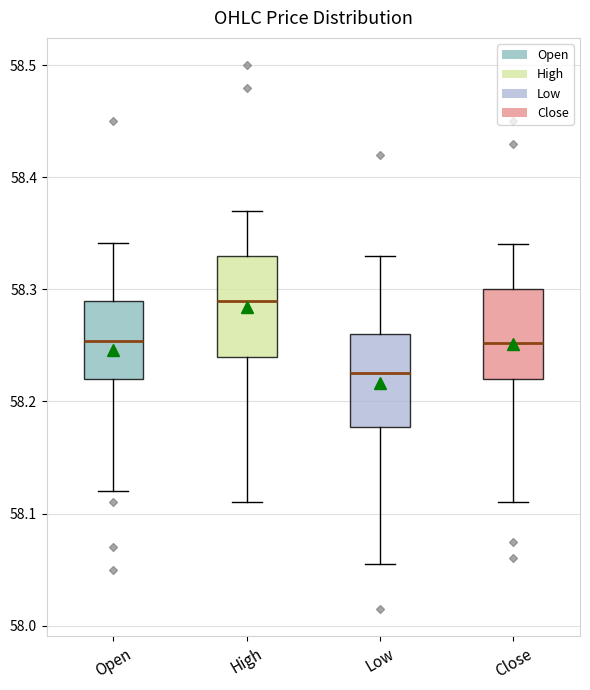

Which box's median line is the lowest?

Low